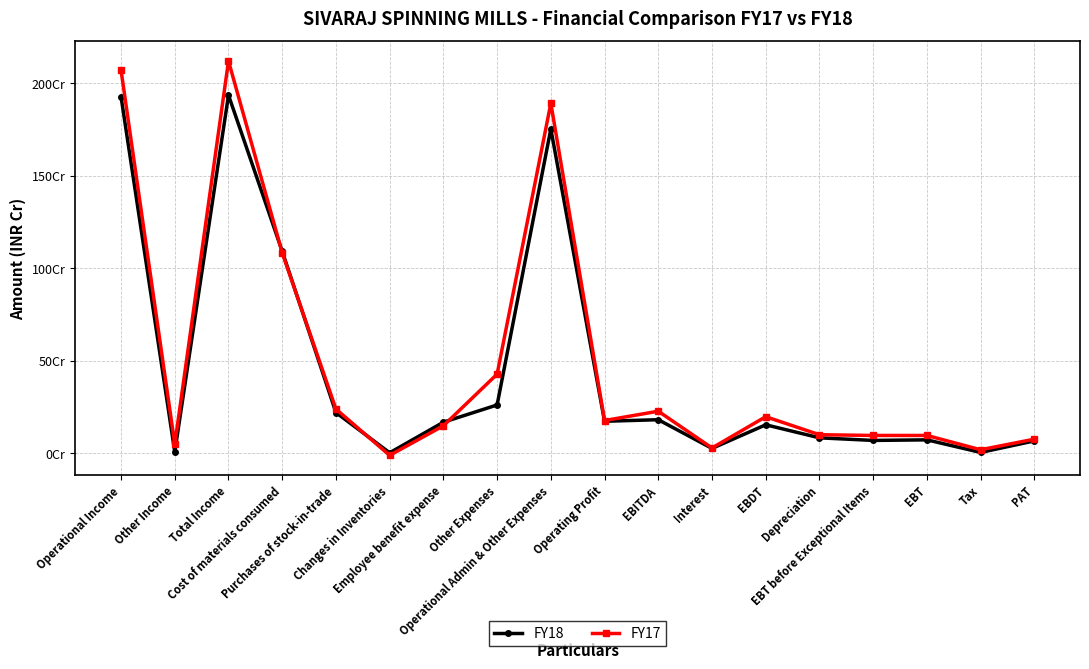

Reading left to right, extract all data points from this chart.

FY18: 1927994858	8415638	1936410496	1092589776	221243810	3762352	169010386	262196212	1753932536	174062322	182477960	27410821	155067139	84560863	70506276	73661698	5661698	68000000
FY17: 2070892092	50333748	2121225840	1084514986	239986094	-10181419	149667862	428827317	1892814840	178077252	228411000	29674348	198736652	101360399	97376253	97395902	20065902	77330000